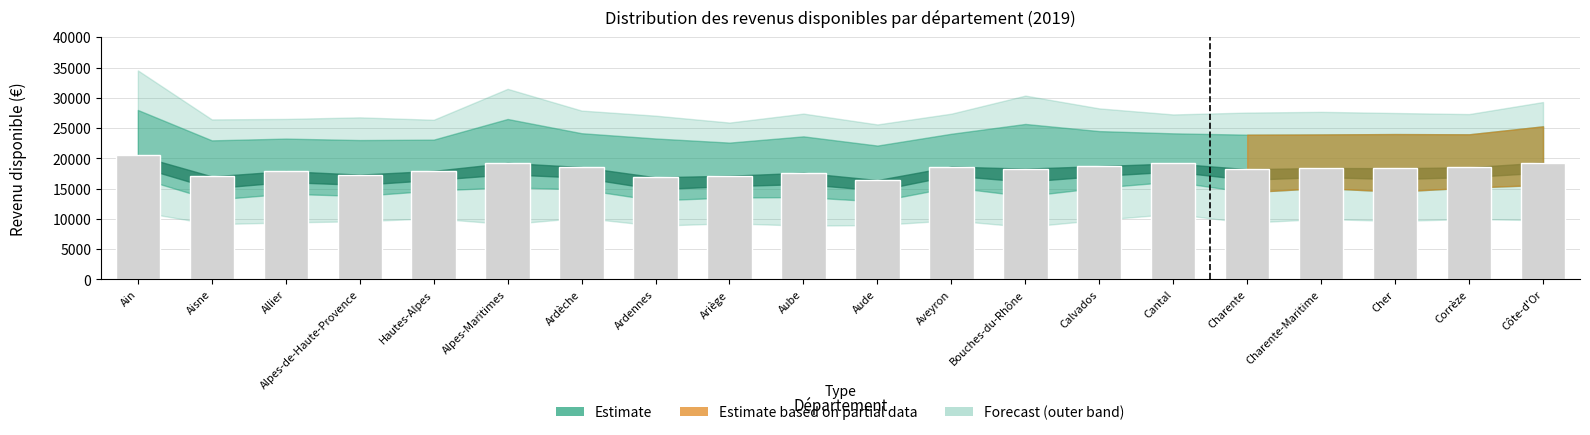

What is the average value?

18206